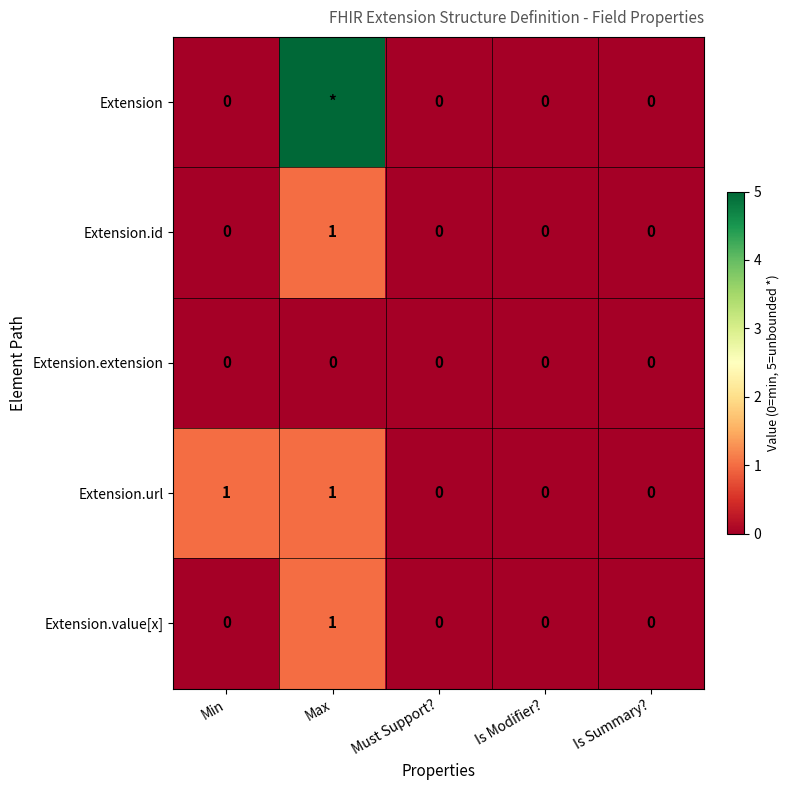

True or false: Extension.value[x] has a value of 0 at Must Support?.

True